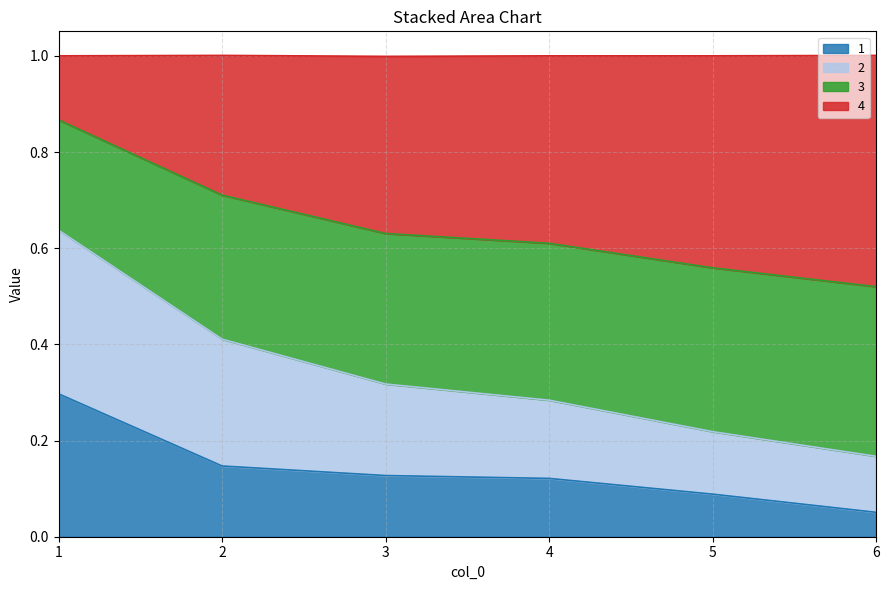

True or false: 1 and 3 intersect in this chart.

False